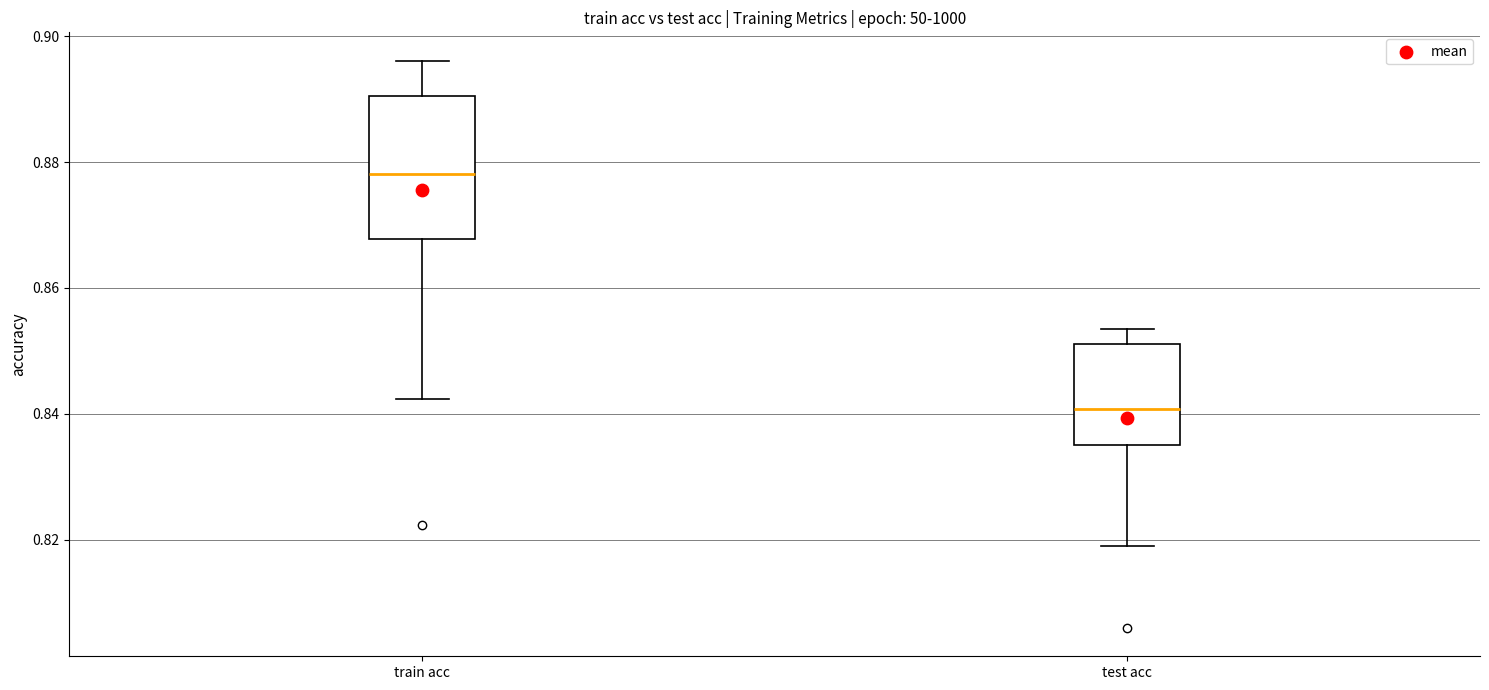

Reading left to right, transcribe this box plot: for each box, give where its median line is, the range the box spans, and where its two whiskers end, as read against the y-axis. The values are not printed on the chart, so give them approximately, as read against the axis.

train acc: median 0.878, box 0.868 to 0.890, whiskers 0.842 to 0.896
test acc: median 0.840, box 0.836 to 0.852, whiskers 0.820 to 0.854